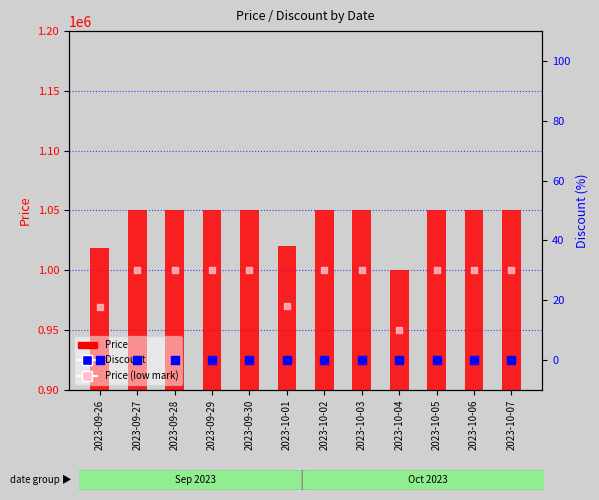

What are all the series names shown in the legend?

Price, Price (low mark), Discount